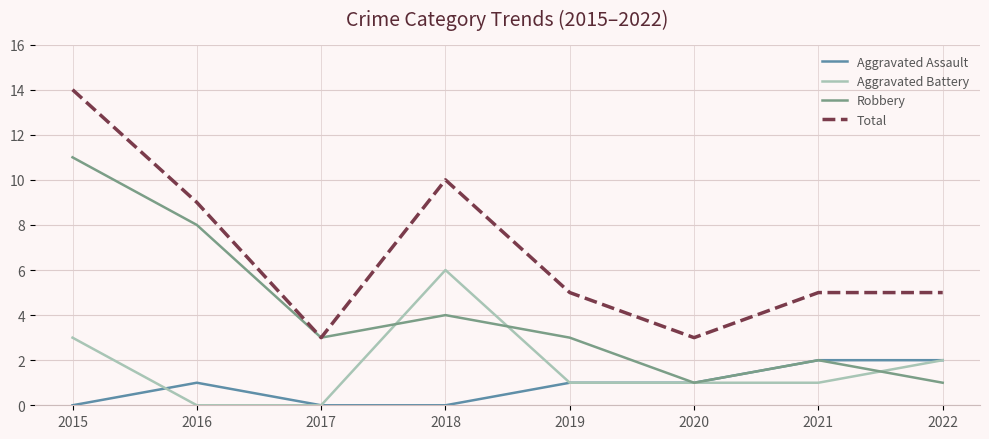

What is the difference between the highest and lowest values at 2018?

10